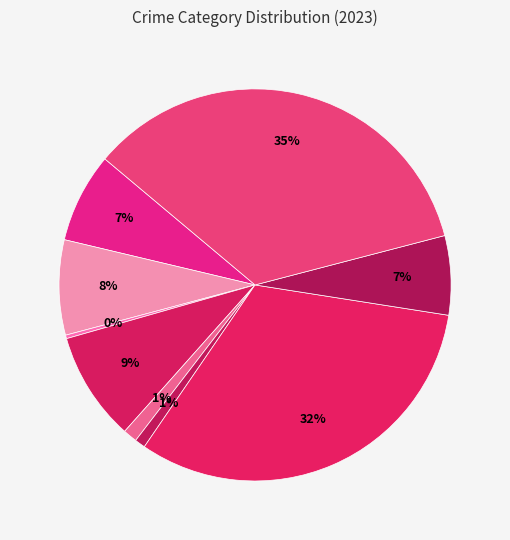

How many slices are in this pie chart?

9